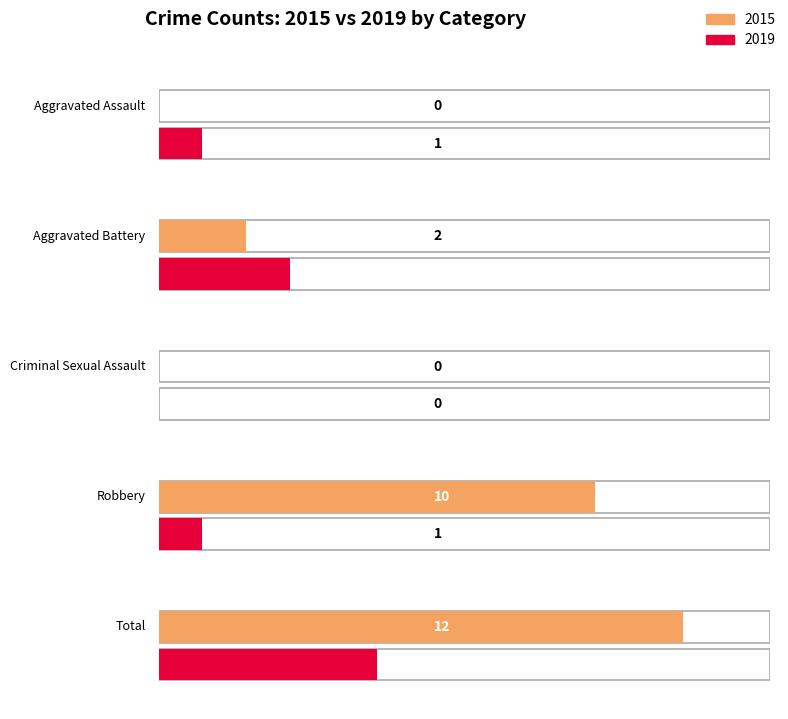

Is it true that 2015 equals 4 at Total?

False